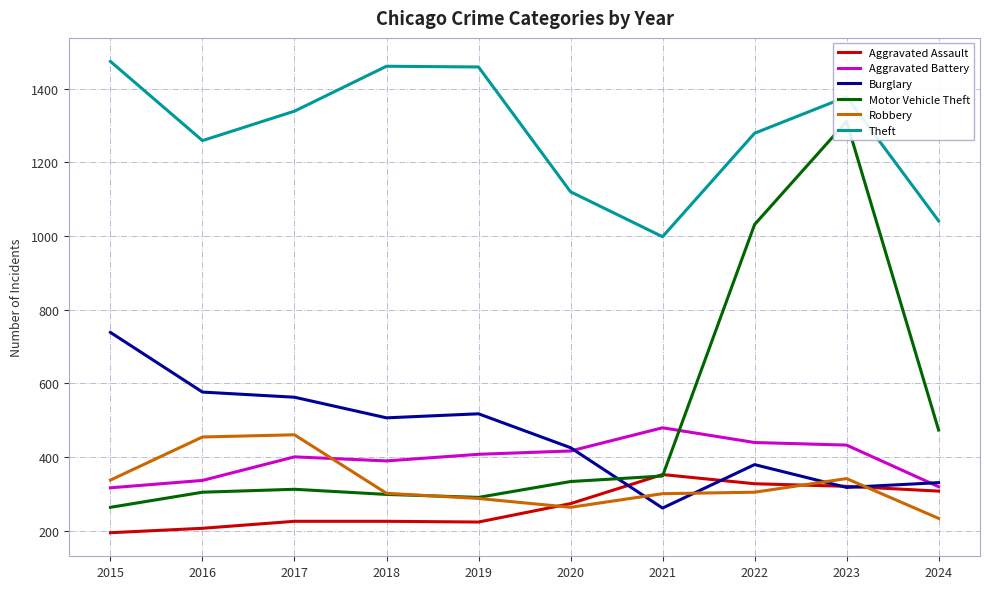

Is the value of Aggravated Battery at 2019 greater than the value of Burglary at 2021?

Yes